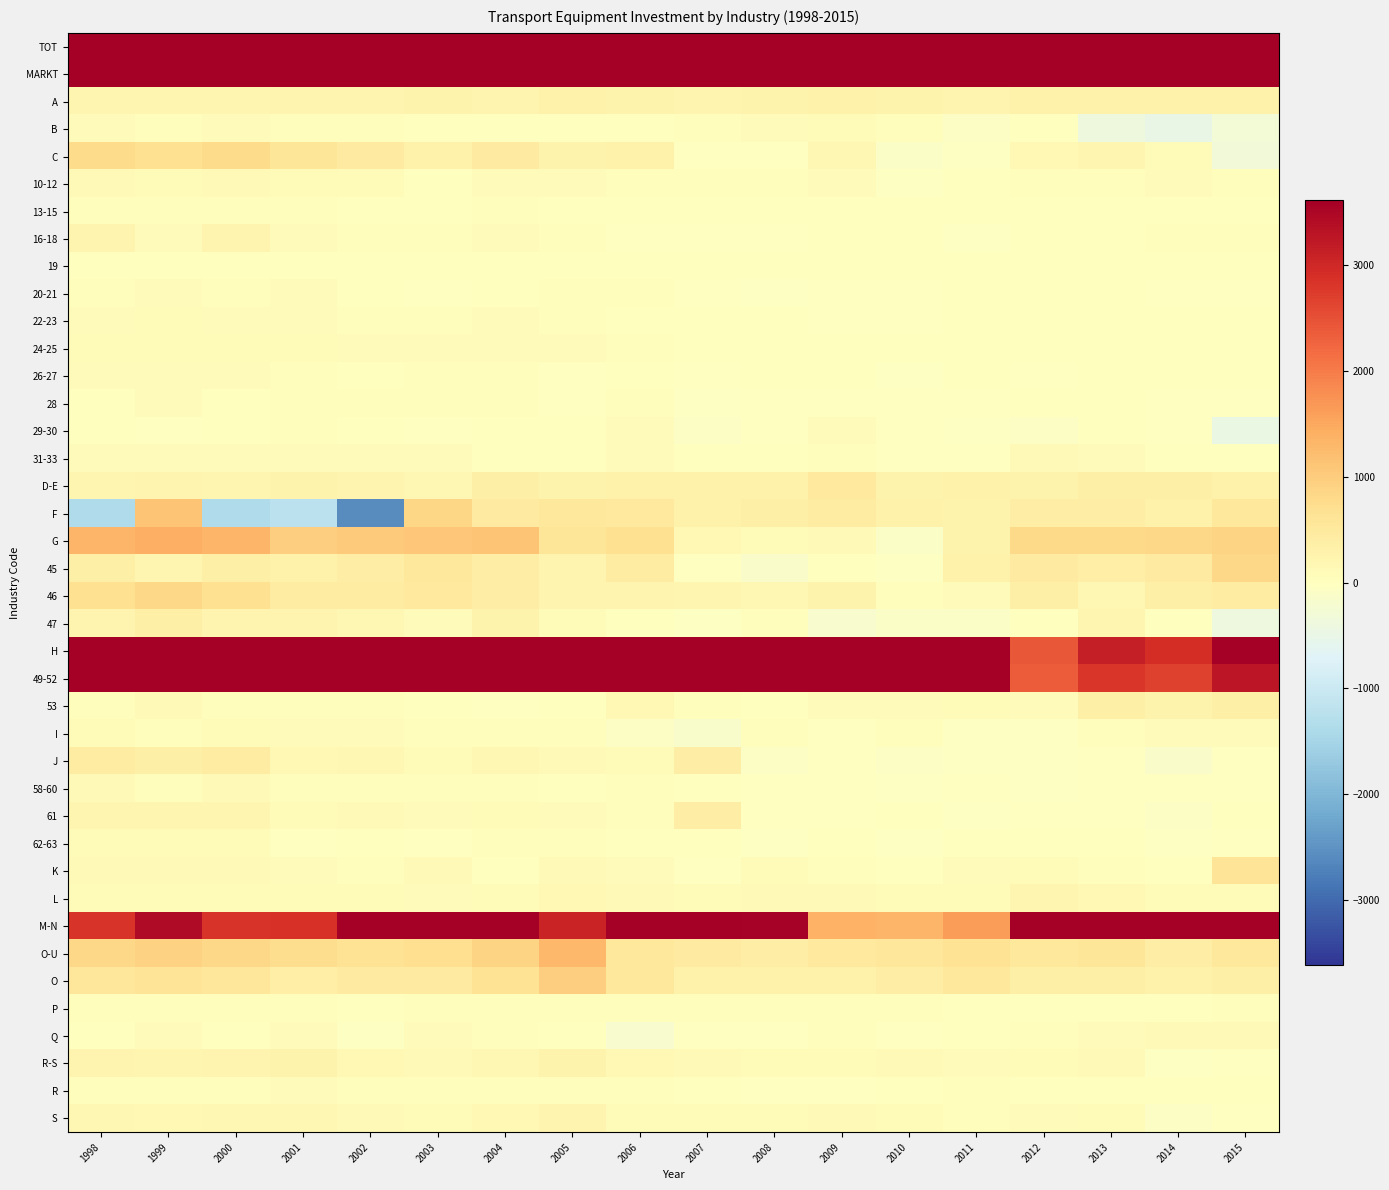

Reading right to left, what are all the values shown in this chart?

TOT: 2015=11321	2014=9927	2013=10136	2012=8759	2011=13670	2010=10274	2009=11193	2008=11245	2007=12244	2006=10916	2005=11882	2004=13645	2003=15076	2002=10456	2001=10326	2000=10573	1999=13629	1998=10573
MARKT: 2015=10698	2014=9346	2013=9527	2012=8113	2011=13021	2010=9759	2009=10677	2008=10828	2007=11792	2006=10400	2005=10705	2004=12837	2003=14424	2002=9897	2001=9725	2000=9874	1999=12815	1998=9874
A: 2015=337	2014=334	2013=332	2012=309	2011=248	2010=269	2009=297	2008=265	2007=247	2006=274	2005=316	2004=230	2003=281	2002=251	2001=227	2000=206	1999=212	1998=206
B: 2015=-301	2014=-489	2013=-374	2012=13	2011=-63	2010=53	2009=87	2008=61	2007=30	2006=23	2005=25	2004=22	2003=5	2002=38	2001=55	2000=57	1999=41	1998=57
C: 2015=-319	2014=107	2013=213	2012=156	2011=-46	2010=-102	2009=197	2008=-13	2007=-10	2006=337	2005=281	2004=461	2003=327	2002=474	2001=593	2000=785	1999=681	1998=785
10-12: 2015=37	2014=69	2013=53	2012=32	2011=26	2010=-38	2009=66	2008=49	2007=47	2006=41	2005=59	2004=82	2003=28	2002=105	2001=91	2000=121	1999=104	1998=121
13-15: 2015=7	2014=4	2013=7	2012=16	2011=8	2010=8	2009=5	2008=1	2007=22	2006=14	2005=28	2004=37	2003=24	2002=27	2001=36	2000=38	1999=39	1998=38
16-18: 2015=45	2014=30	2013=28	2012=9	2011=-39	2010=25	2009=21	2008=-8	2007=-11	2006=-6	2005=40	2004=59	2003=54	2002=41	2001=61	2000=233	1999=82	1998=233
19: 2015=4	2014=3	2013=2	2012=6	2011=2	2010=2	2009=2	2008=2	2007=0	2006=1	2005=1	2004=3	2003=2	2002=2	2001=2	2000=4	1999=3	1998=4
20-21: 2015=-26	2014=-25	2013=18	2012=11	2011=8	2010=-3	2009=-15	2008=-38	2007=-12	2006=34	2005=32	2004=15	2003=-2	2002=22	2001=58	2000=55	1999=75	1998=55
22-23: 2015=23	2014=18	2013=4	2012=6	2011=10	2010=-10	2009=-16	2008=5	2007=12	2006=26	2005=41	2004=76	2003=46	2002=49	2001=67	2000=80	1999=99	1998=80
24-25: 2015=13	2014=19	2013=16	2012=6	2011=19	2010=6	2009=28	2008=2	2007=24	2006=39	2005=65	2004=80	2003=66	2002=63	2001=85	2000=96	1999=91	1998=96
26-27: 2015=20	2014=4	2013=11	2012=-12	2011=12	2010=-31	2009=9	2008=3	2007=-6	2006=25	2005=-4	2004=44	2003=30	2002=25	2001=52	2000=59	1999=66	1998=59
28: 2015=-2	2014=-8	2013=16	2012=27	2011=-21	2010=-12	2009=-15	2008=-11	2007=-29	2006=41	2005=-1	2004=36	2003=34	2002=53	2001=45	2000=17	1999=70	1998=17
29-30: 2015=-456	2014=-28	2013=1	2012=-84	2011=-42	2010=-22	2009=57	2008=-22	2007=-74	2006=61	2005=3	2004=10	2003=-14	2002=26	2001=32	2000=22	1999=-14	1998=22
31-33: 2015=16	2014=21	2013=58	2012=139	2011=-27	2010=-27	2009=54	2008=2	2007=17	2006=61	2005=15	2004=19	2003=59	2002=61	2001=63	2000=60	1999=64	1998=60
D-E: 2015=331	2014=346	2013=350	2012=278	2011=324	2010=275	2009=481	2008=323	2007=303	2006=327	2005=278	2004=361	2003=195	2002=228	2001=256	2000=208	1999=236	1998=208
F: 2015=526	2014=311	2013=407	2012=419	2011=256	2010=285	2009=433	2008=346	2007=334	2006=502	2005=510	2004=457	2003=865	2002=-2594	2001=-1192	2000=-1366	1999=1126	1998=-1366
G: 2015=881	2014=831	2013=799	2012=817	2011=270	2010=-111	2009=117	2008=95	2007=168	2006=697	2005=588	2004=1104	2003=1100	2002=1029	2001=986	2000=1303	1999=1395	1998=1303
45: 2015=828	2014=480	2013=392	2012=454	2011=312	2010=-34	2009=17	2008=-116	2007=-1	2006=430	2005=245	2004=417	2003=526	2002=402	2001=291	2000=363	1999=225	1998=363
46: 2015=452	2014=351	2013=187	2012=350	2011=68	2010=30	2009=273	2008=182	2007=209	2006=250	2005=239	2004=423	2003=505	2002=440	2001=441	2000=703	1999=821	1998=703
47: 2015=-398	2014=0	2013=219	2012=13	2011=-111	2010=-107	2009=-172	2008=29	2007=-40	2006=18	2005=103	2004=264	2003=69	2002=186	2001=253	2000=238	1999=349	1998=238
H: 2015=3597	2014=2931	2013=3161	2012=2425	2011=10357	2010=7687	2009=7599	2008=5989	2007=6148	2006=4087	2005=5096	2004=6005	2003=7228	2002=5485	2001=5376	2000=4959	1999=4920	1998=4959
49-52: 2015=3252	2014=2657	2013=2806	2012=2352	2011=10252	2010=7620	2009=7520	2008=5971	2007=6104	2006=3934	2005=5070	2004=6007	2003=7210	2002=5438	2001=5325	2000=4926	1999=4802	1998=4926
53: 2015=346	2014=274	2013=357	2012=73	2011=106	2010=68	2009=78	2008=18	2007=44	2006=152	2005=27	2004=-3	2003=18	2002=46	2001=52	2000=34	1999=118	1998=34
I: 2015=57	2014=73	2013=36	2012=-51	2011=-36	2010=39	2009=-23	2008=53	2007=-167	2006=-59	2005=42	2004=34	2003=35	2002=71	2001=63	2000=89	1999=52	1998=89
J: 2015=-8	2014=-122	2013=-28	2012=-36	2011=-47	2010=-65	2009=-12	2008=-79	2007=421	2006=102	2005=114	2004=180	2003=86	2002=192	2001=148	2000=440	1999=361	1998=440
58-60: 2015=-10	2014=-5	2013=-22	2012=-33	2011=-19	2010=-41	2009=-10	2008=-26	2007=1	2006=32	2005=9	2004=30	2003=37	2002=44	2001=45	2000=137	1999=53	1998=137
61: 2015=5	2014=-80	2013=-16	2012=-3	2011=-50	2010=21	2009=-15	2008=-3	2007=419	2006=52	2005=61	2004=106	2003=77	2002=124	2001=110	2000=206	1999=224	1998=206
62-63: 2015=-3	2014=-38	2013=11	2012=1	2011=22	2010=-45	2009=12	2008=-49	2007=1	2006=18	2005=43	2004=44	2003=-28	2002=24	2001=-6	2000=97	1999=85	1998=97
K: 2015=618	2014=28	2013=39	2012=88	2011=58	2010=7	2009=30	2008=107	2007=-10	2006=82	2005=129	2004=24	2003=118	2002=50	2001=80	2000=124	1999=140	1998=124
L: 2015=106	2014=104	2013=156	2012=214	2011=105	2010=95	2009=124	2008=113	2007=107	2006=135	2005=166	2004=110	2003=82	2002=99	2001=102	2000=100	1999=103	1998=100
M-N: 2015=4982	2014=5052	2013=4475	2012=3599	2011=1621	2010=1302	2009=1366	2008=3587	2007=4212	2006=3884	2005=3064	2004=3769	2003=4047	2002=4505	2001=2870	2000=2828	1999=3432	1998=2828
O-U: 2015=514	2014=421	2013=570	2012=528	2011=623	2010=540	2009=497	2008=398	2007=461	2006=525	2005=1273	2004=888	2003=707	2002=628	2001=762	2000=840	1999=930	1998=840
O: 2015=346	2014=328	2013=346	2012=357	2011=510	2010=402	2009=316	2008=296	2007=325	2006=527	2005=966	2004=634	2003=472	2002=474	2001=381	2000=547	1999=611	1998=547
P: 2015=35	2014=25	2013=24	2012=24	2011=10	2010=40	2009=38	2008=30	2007=44	2006=30	2005=29	2004=32	2003=36	2002=24	2001=38	2000=42	1999=36	1998=42
Q: 2015=136	2014=124	2013=83	2012=51	2011=24	2010=-22	2009=38	2008=-22	2007=-24	2006=-176	2005=16	2004=32	2003=62	2002=-38	2001=80	2000=10	1999=64	1998=10
R-S: 2015=-3	2014=-56	2013=117	2012=96	2011=79	2010=120	2009=105	2008=94	2007=116	2006=144	2005=262	2004=190	2003=137	2002=168	2001=263	2000=241	1999=219	1998=241
R: 2015=19	2014=10	2013=10	2012=13	2011=30	2010=10	2009=-8	2008=-12	2007=23	2006=38	2005=31	2004=38	2003=45	2002=51	2001=68	2000=56	1999=54	1998=56
S: 2015=-22	2014=-66	2013=107	2012=83	2011=49	2010=110	2009=113	2008=106	2007=93	2006=106	2005=231	2004=152	2003=92	2002=117	2001=195	2000=185	1999=165	1998=185